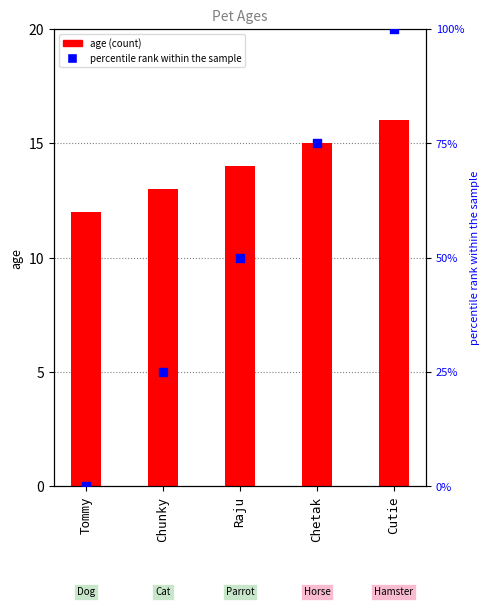

Which series has the largest total across all categories?

percentile rank within the sample